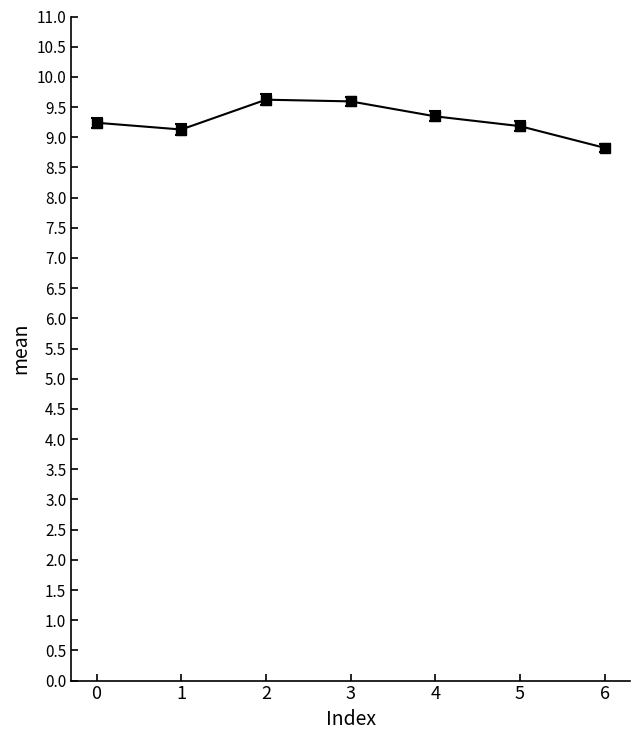

At which category does the chart reach its minimum across all series?

6